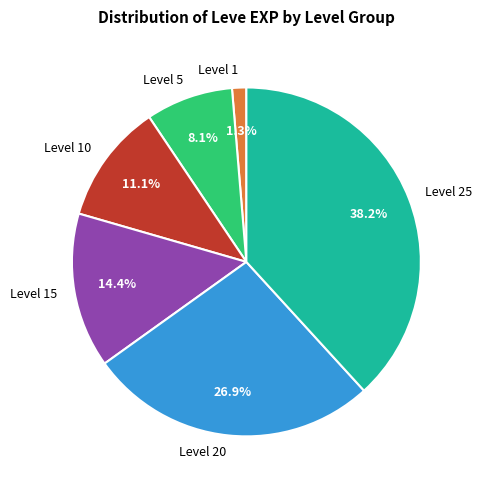

To the nearest percent, what is the difference between the largest and smallest slice percentages?

37%